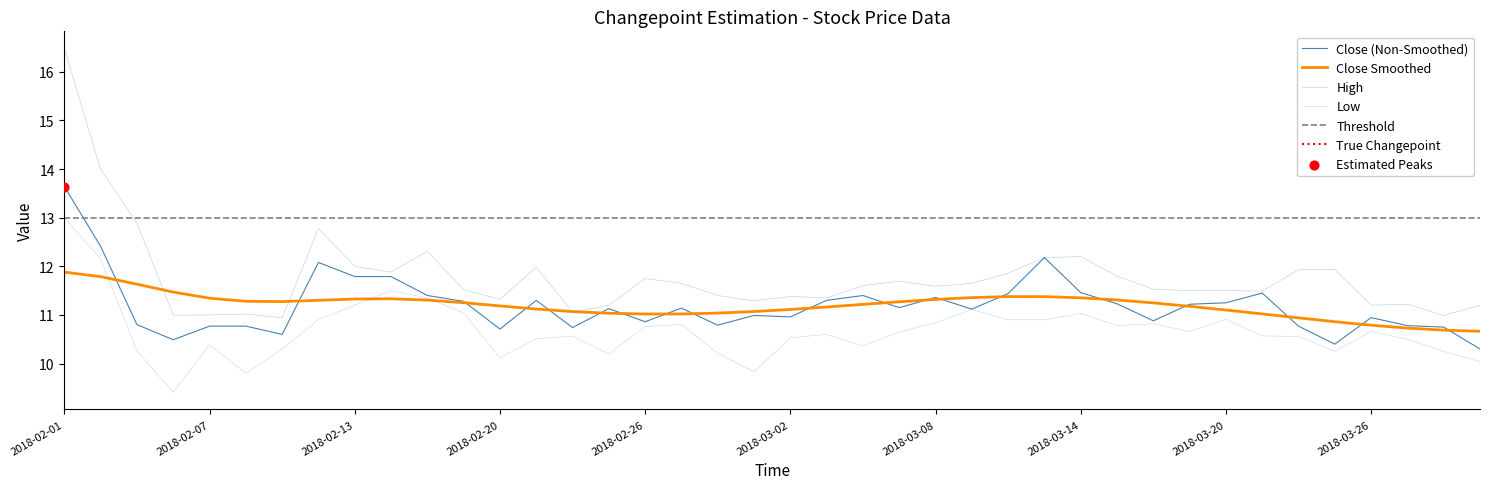

Which series contains the lowest Y value?

Low